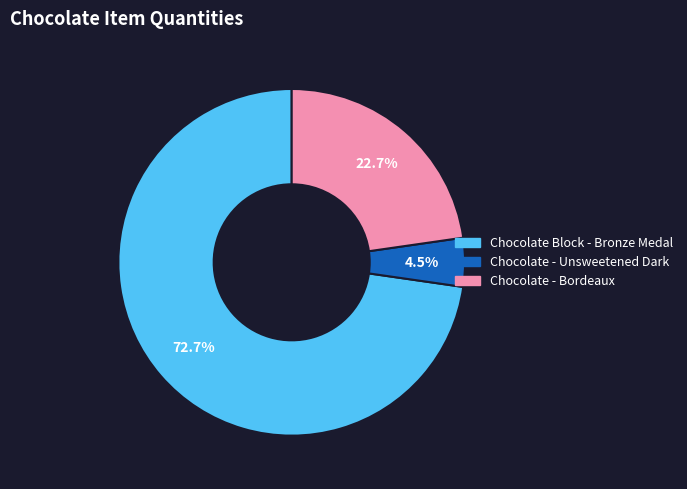

Which category accounts for the majority?

Chocolate Block - Bronze Medal